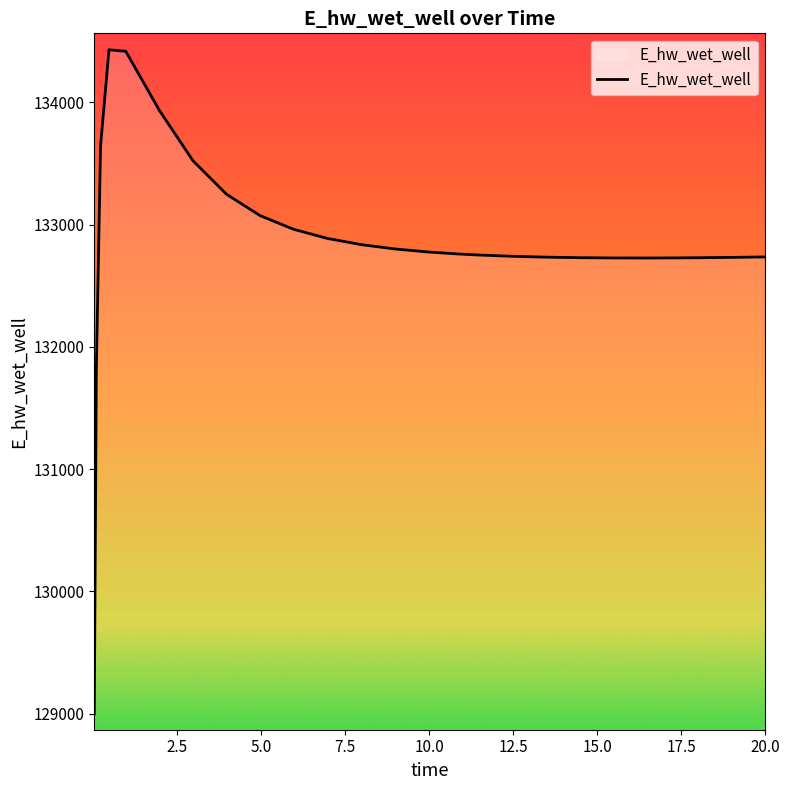

What is the minimum value shown in the chart?

128996.3